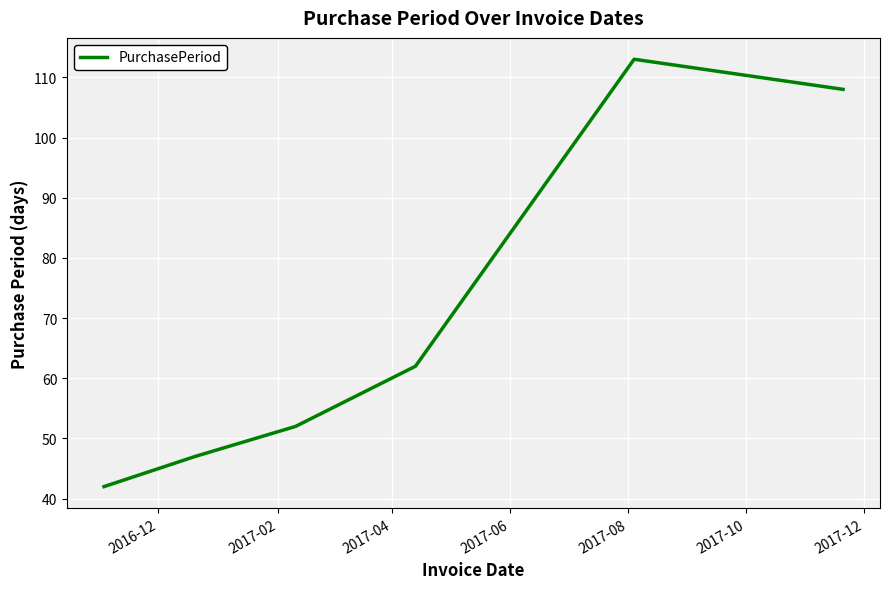

What is the greatest value displayed?

113